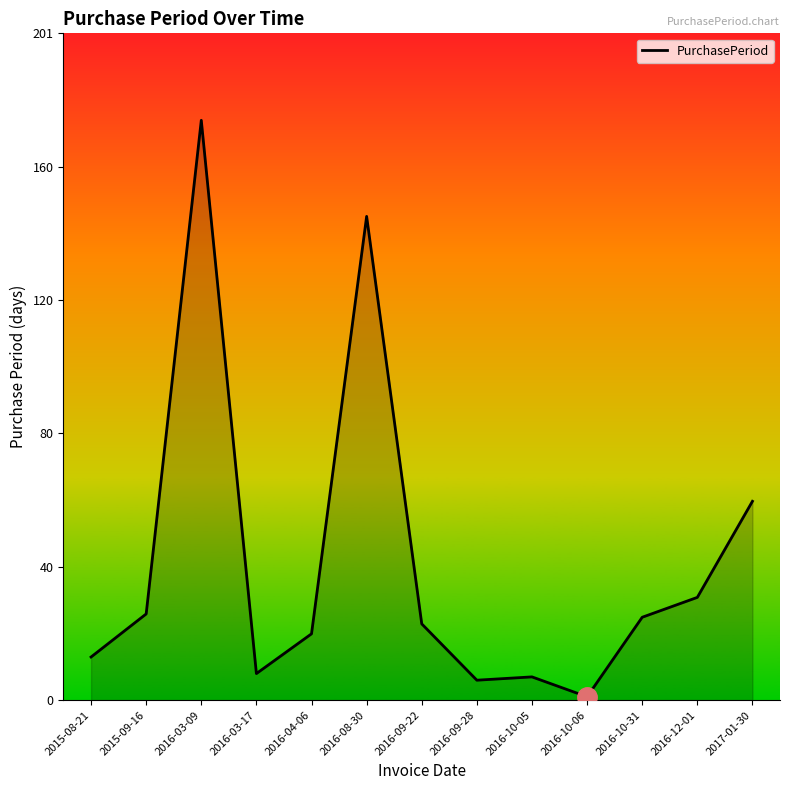

Reading right to left, what are all the values shown in this chart?

60	31	25	1	7	6	23	146	20	8	175	26	13